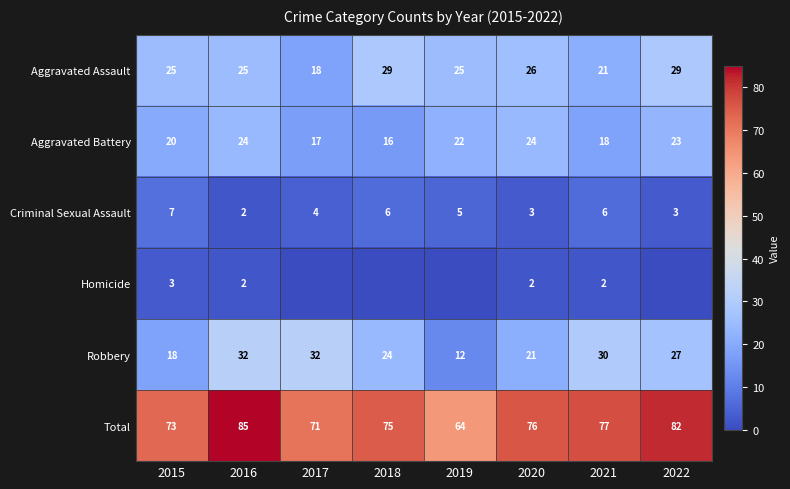

Is it true that Aggravated Battery equals 37 at 2019?

False